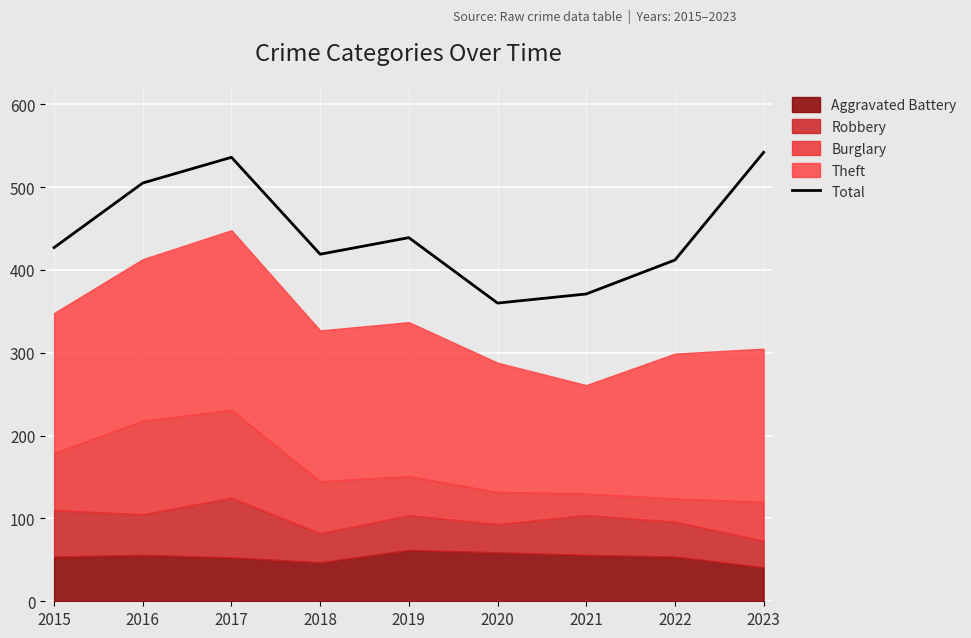

Where is the data nearest to the value 451?

2019